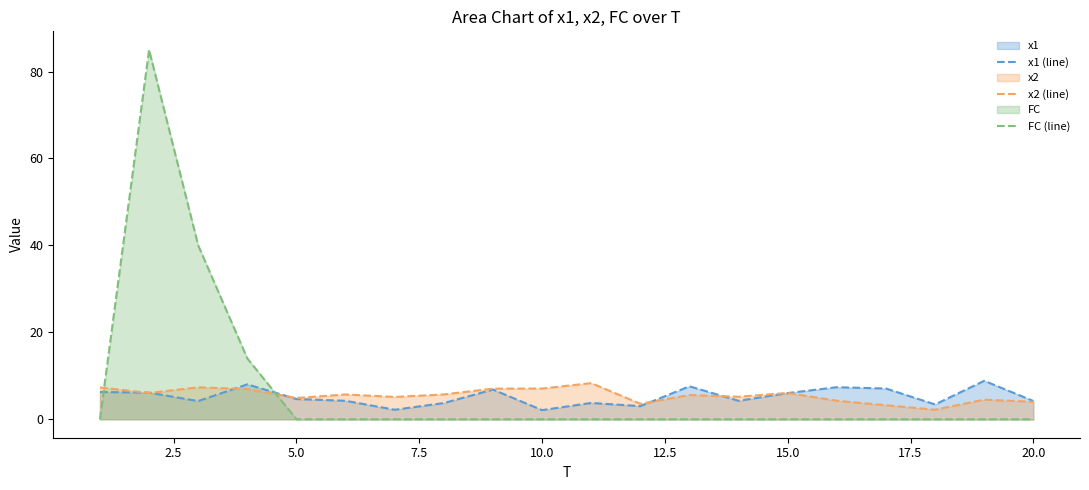

What is the value of the x1 (line) point at the 9th from the left?

6.8